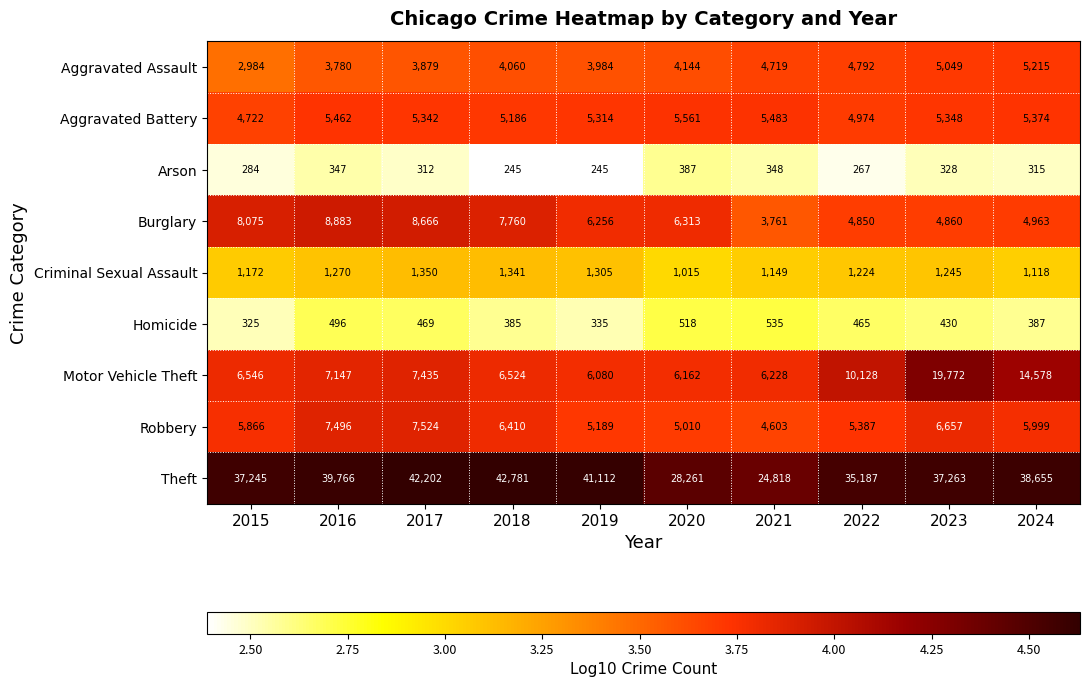

At which category does the chart reach its peak across all series?

2018